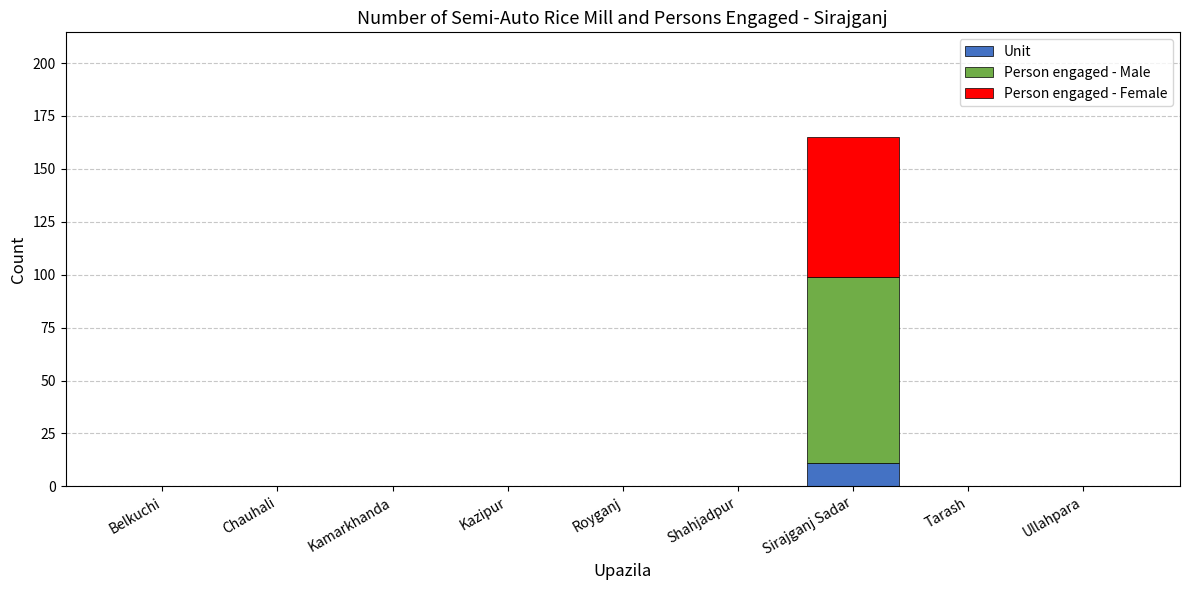

What are all the series names shown in the legend?

Unit, Person engaged - Male, Person engaged - Female